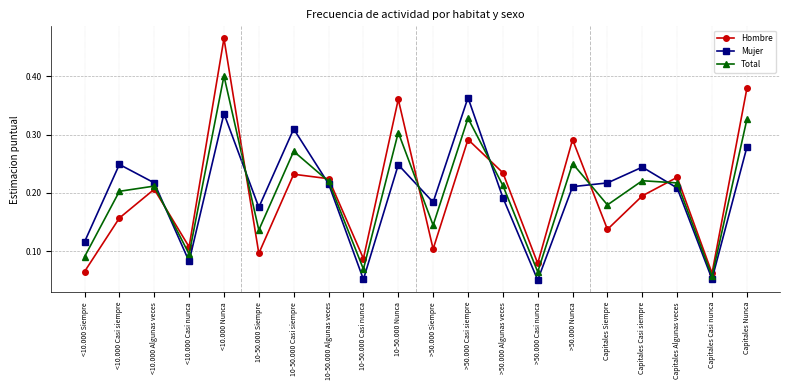

Rank the series by their maximum value, from lowest to highest.

Mujer, Total, Hombre